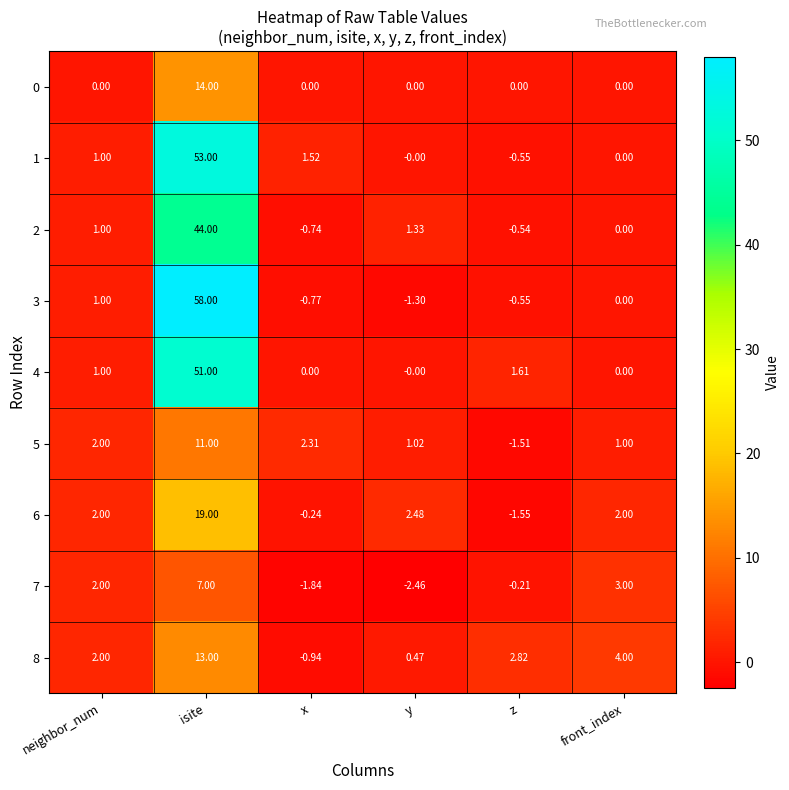

Which label corresponds to the smallest value in the chart?

y